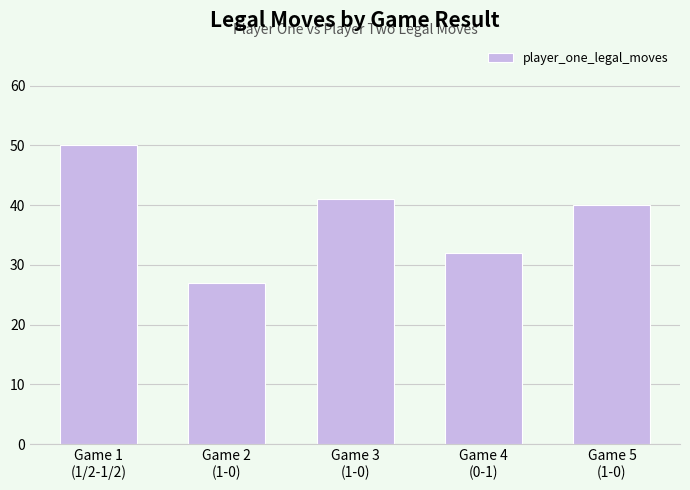

What is the difference between the values at Game 1
(1/2-1/2) and Game 3
(1-0)?

9